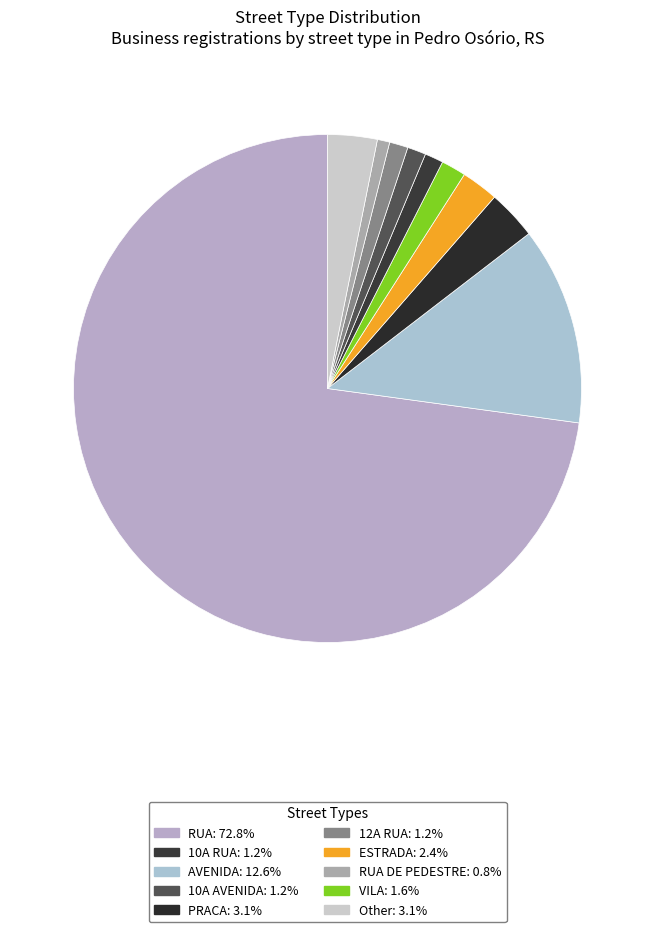

How many segments does this pie chart have?

10